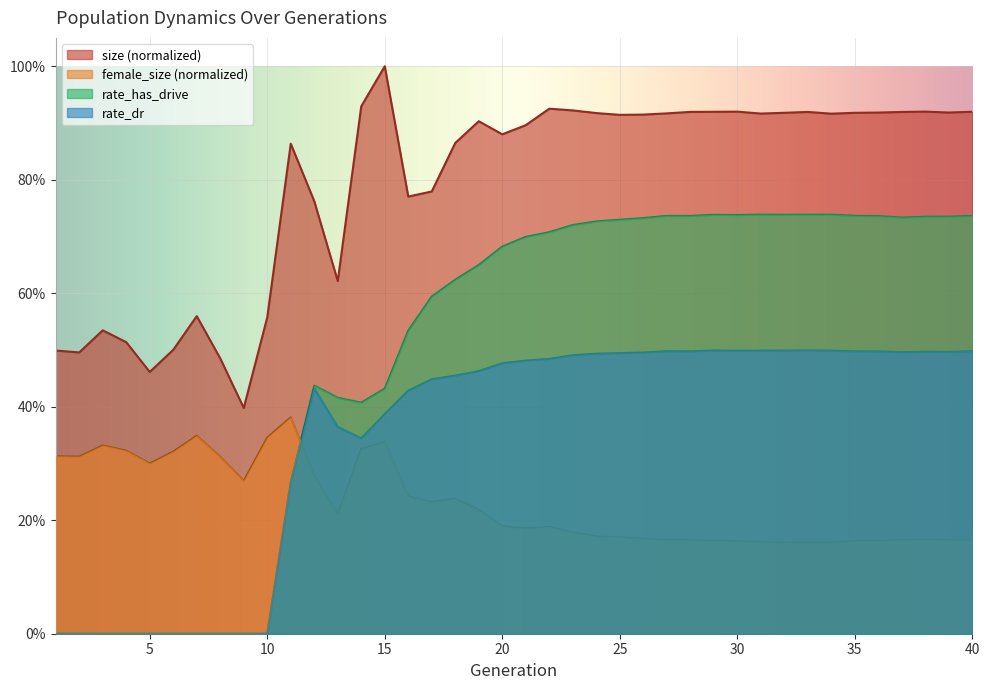

After their last crossing, which series has the higher values: rate_has_drive or female_size?

rate_has_drive